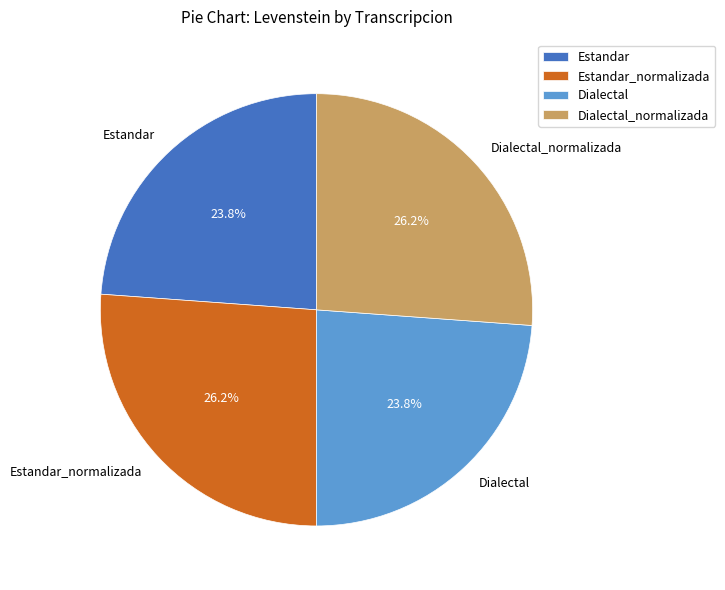

How much of the chart is everything except Estandar_normalizada?

73.8%